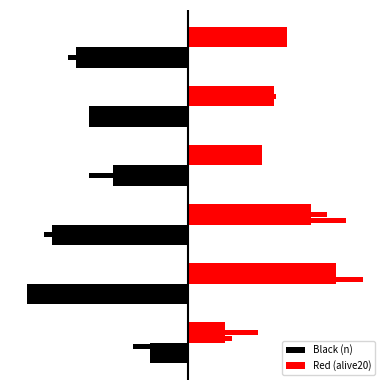

Is the value of Black (n) at 5 greater than the value of Red (alive20) at 3?

No